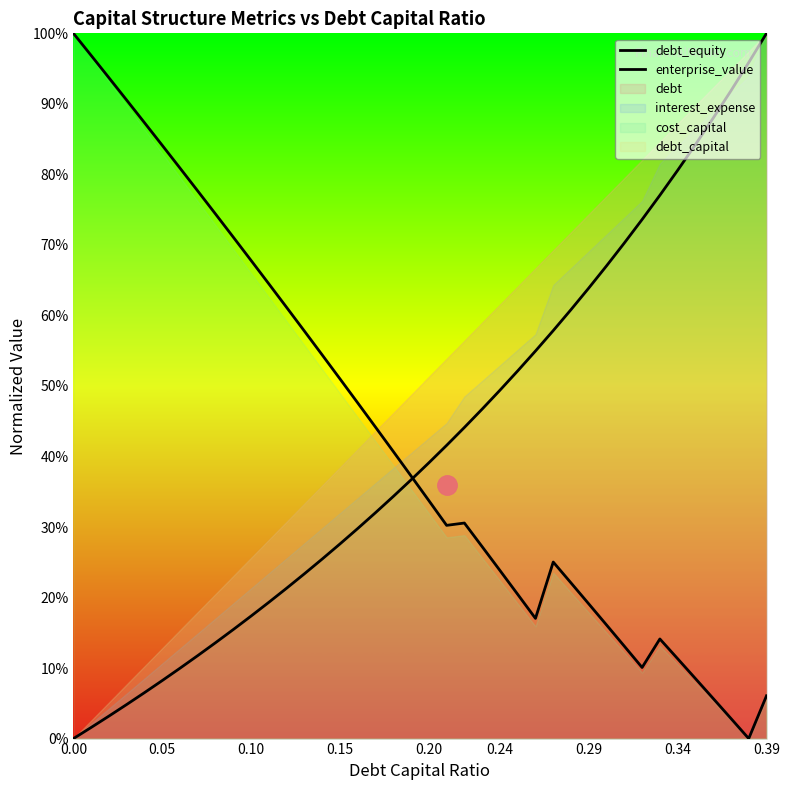

Which series has the largest range (max minus min)?

debt_equity